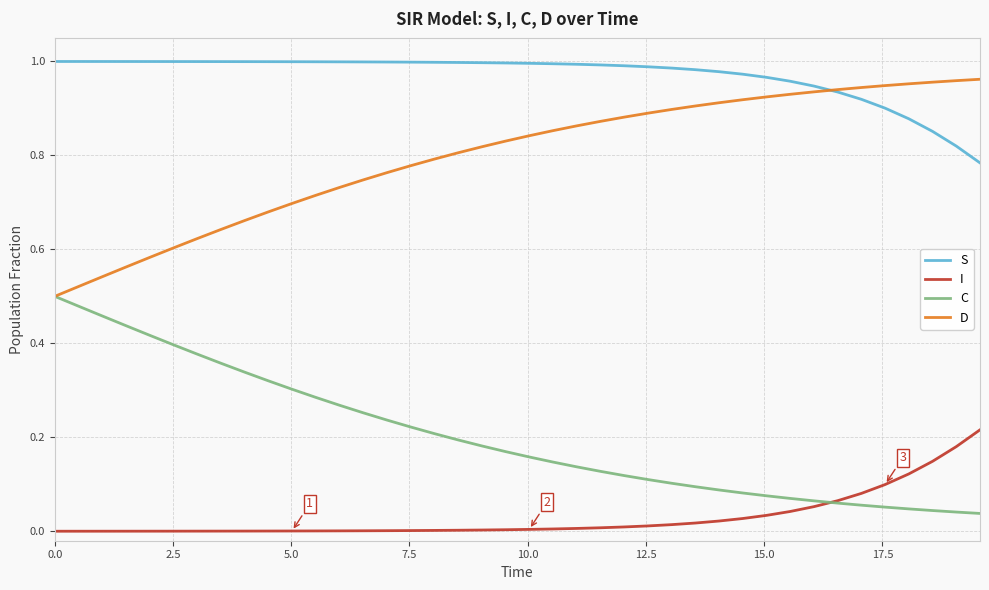

At how many categories does at least one series exceed 0?

40